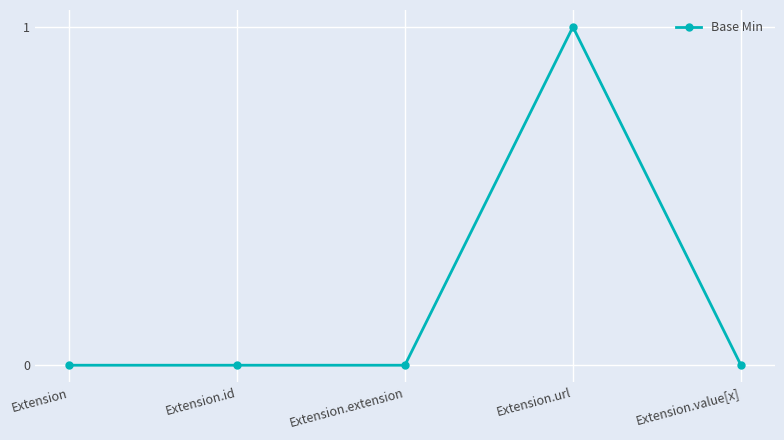

True or false: the data shows 0 at Extension.

True